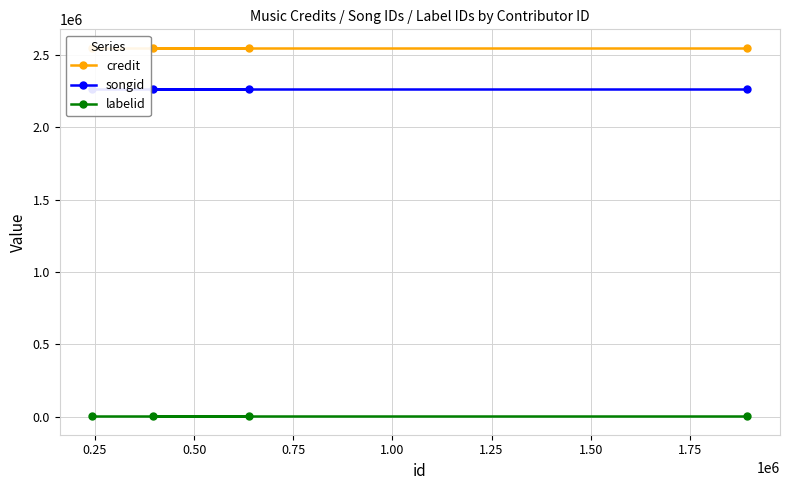

At how many categories does at least one series exceed 423596?

4